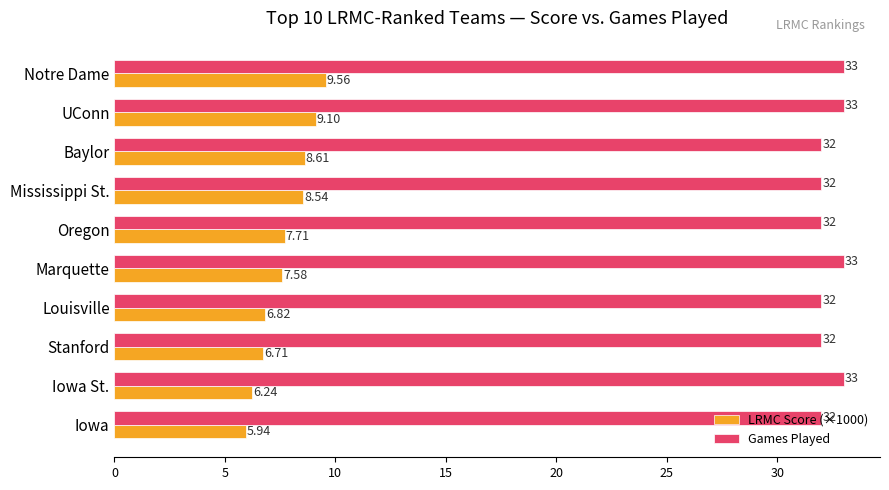

List the series in order of their overall mean, highest first.

Games Played, LRMC Score (×1000)